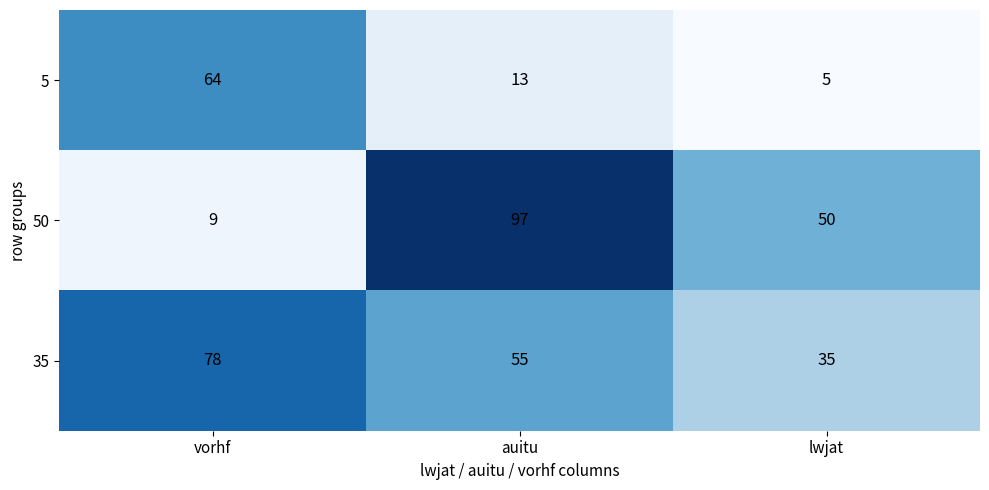

What is the difference between the highest and lowest values at auitu?

84